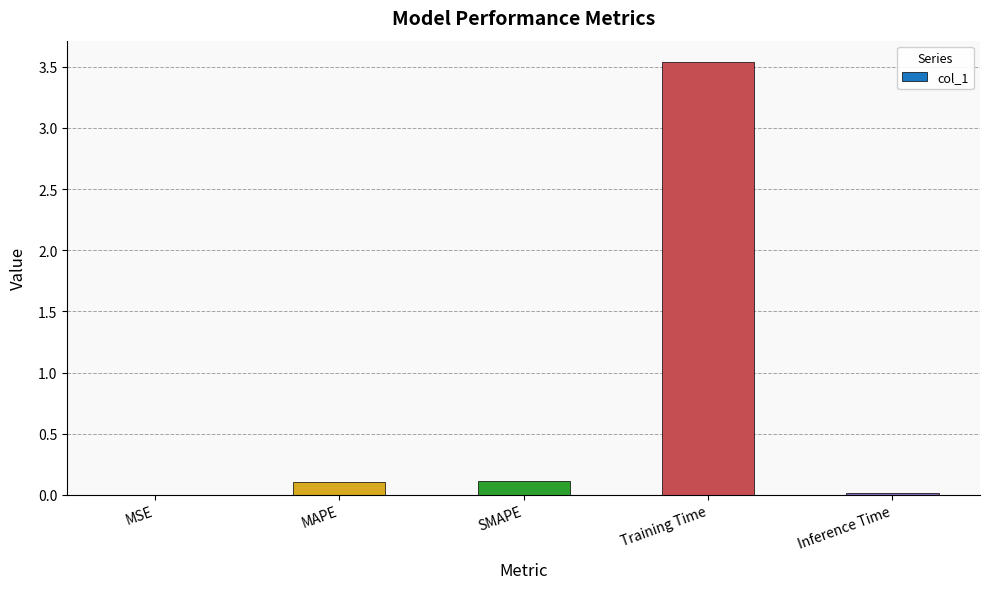

True or false: the data shows 0.1 at MAPE.

True